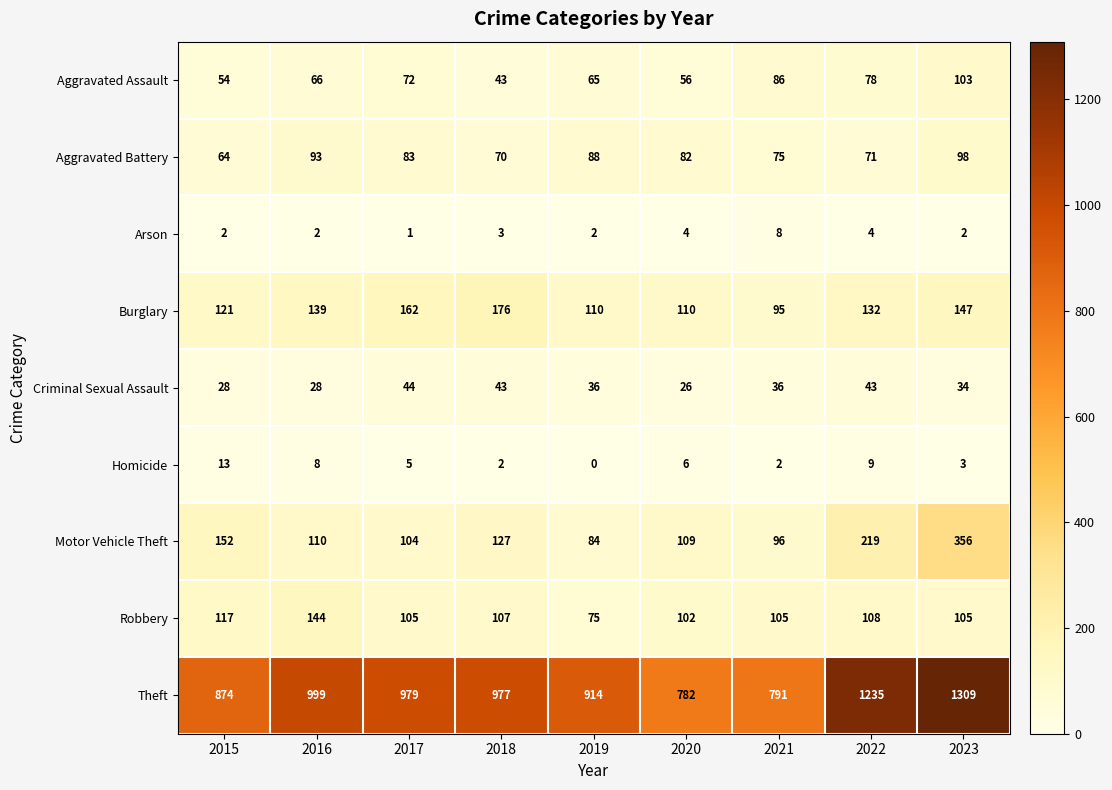

What is the difference between the second highest and second lowest values in the Aggravated Assault series?

32